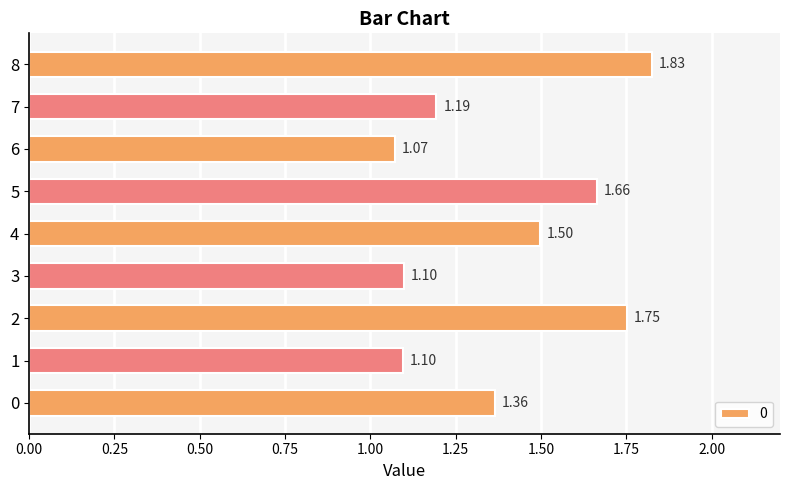

The chart shows a value of 1.1 at 6. True or false?

True